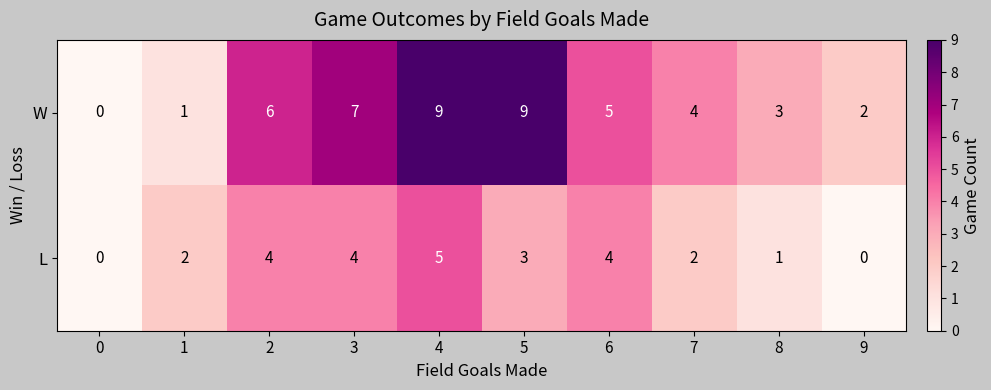

What is the sum of all L values?

25